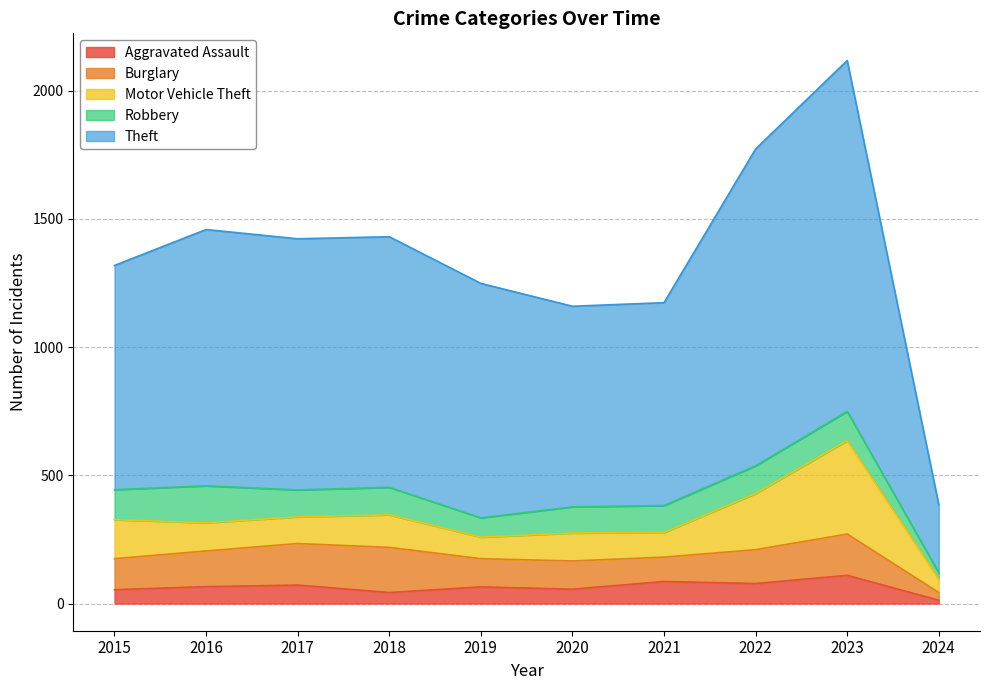

How many lines are shown in the chart?

5